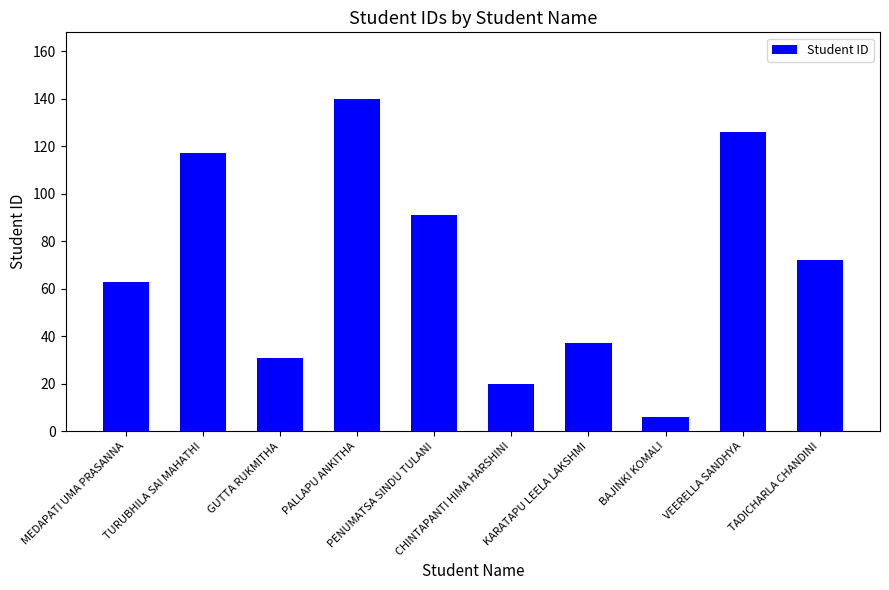

Is it true that the value at GUTTA RUKMITHA is 31?

True